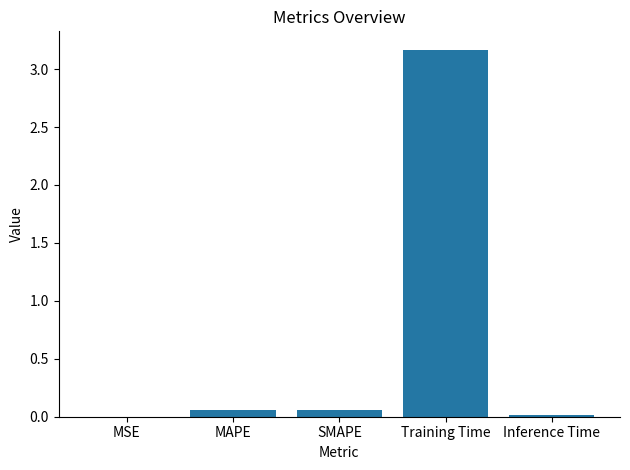

What is the sum of all values?

3.3